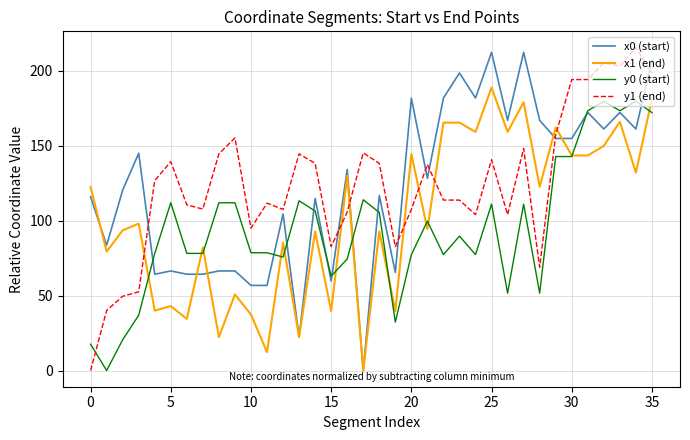

Which series has the widest spread of values?

y1 (end)